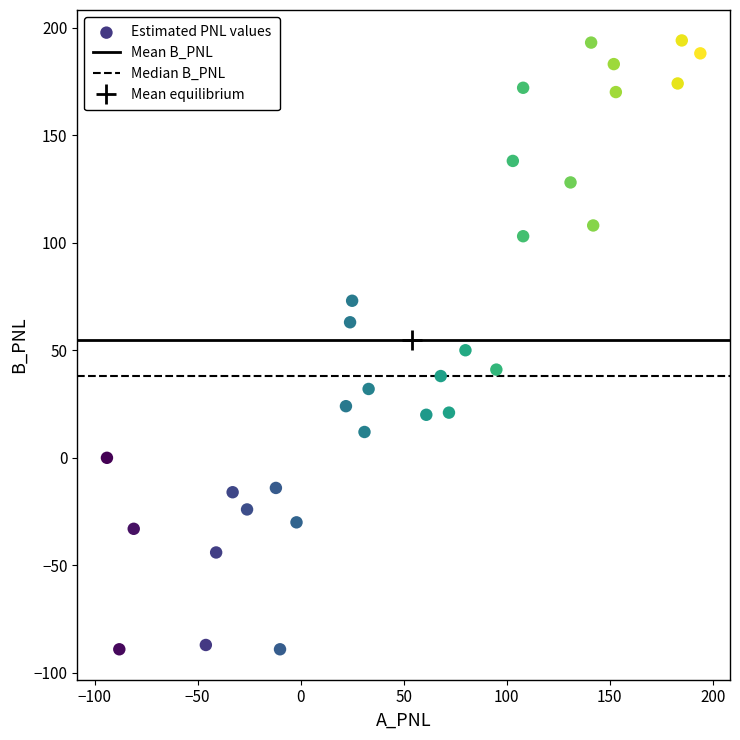

What is the range of Y values (max minus min)?

283